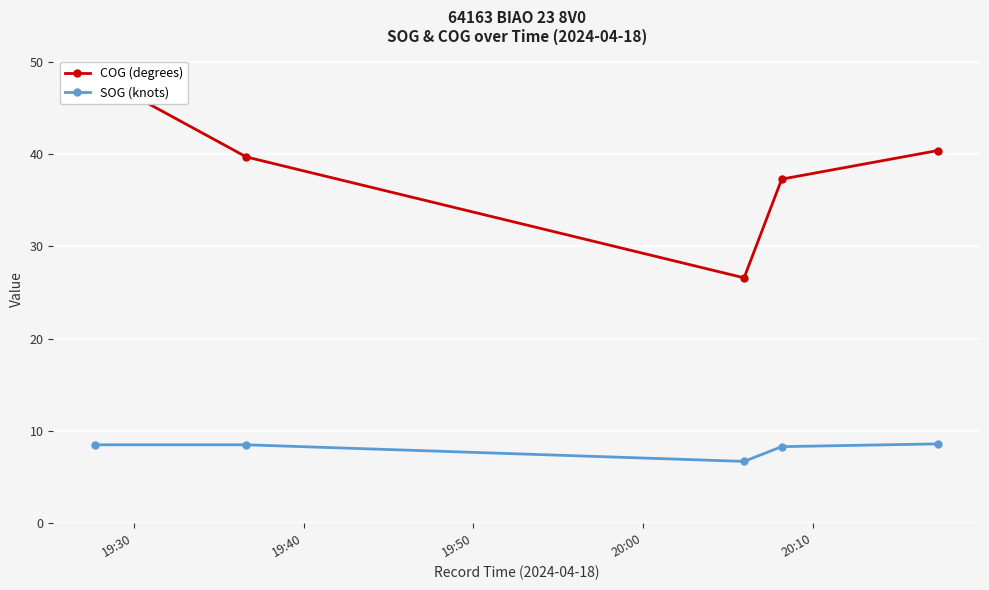

How many values in the COG (degrees) series are below 39?

2